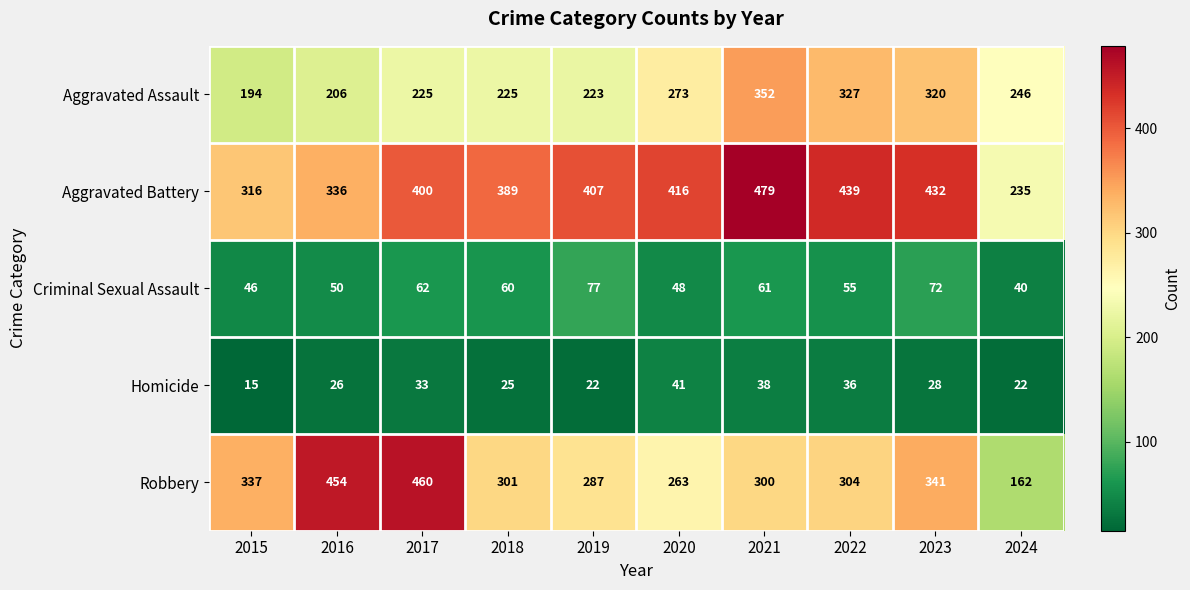

At which label does Criminal Sexual Assault first exceed 60?

2017